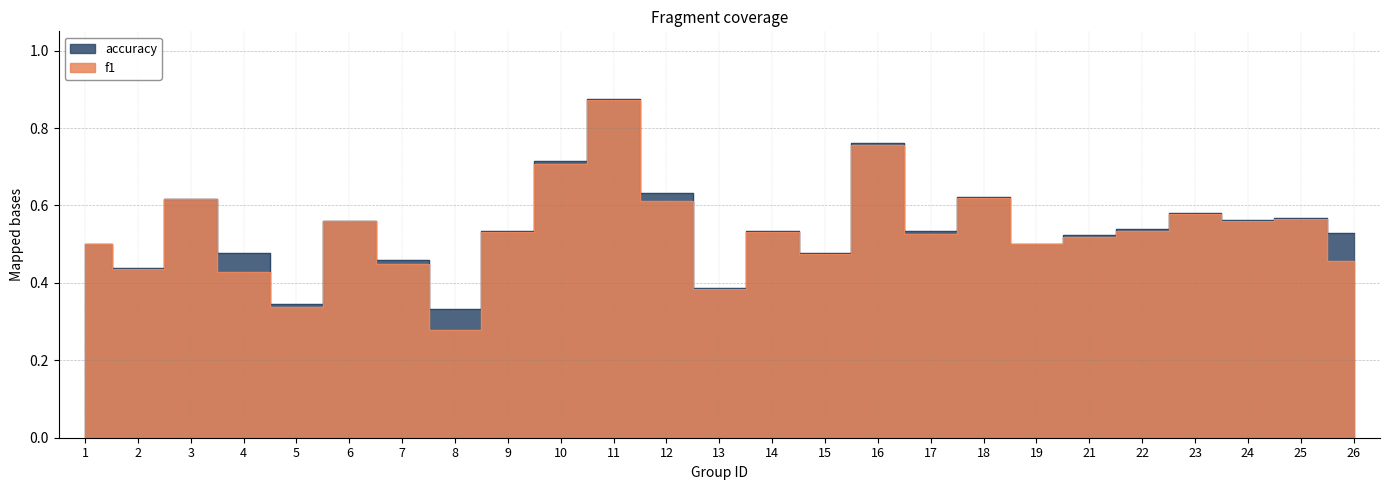

At which category is the sum across all series the highest?

11